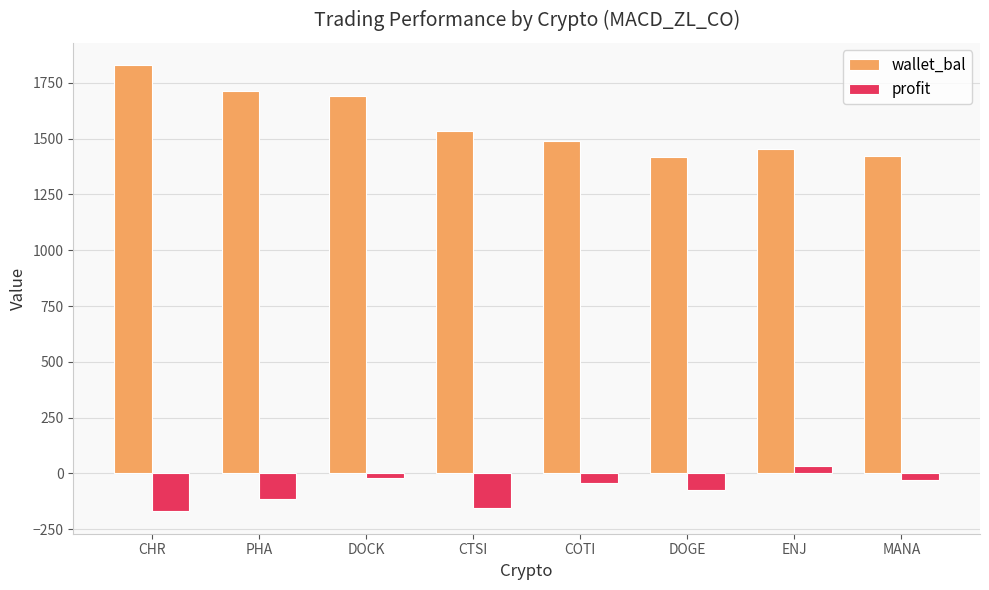

True or false: profit has a value of -235.0 at CTSI.

False